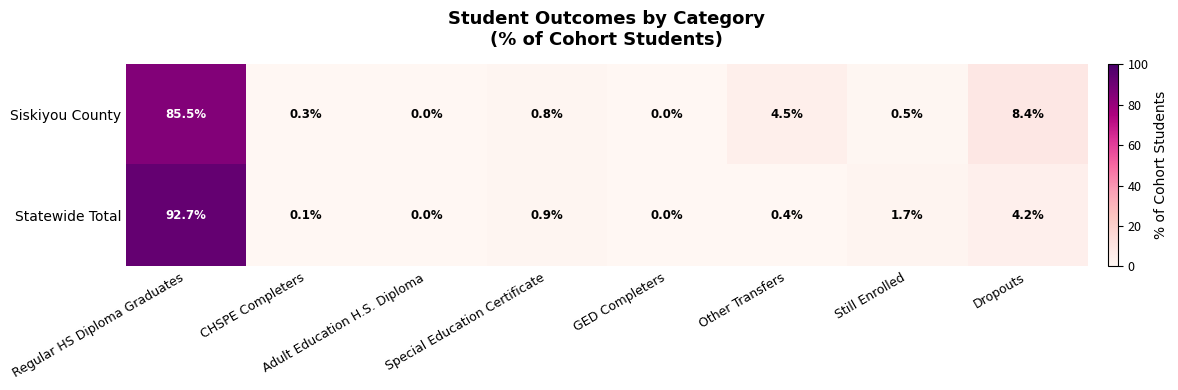

Which label corresponds to the largest value in the chart?

Regular HS Diploma Graduates